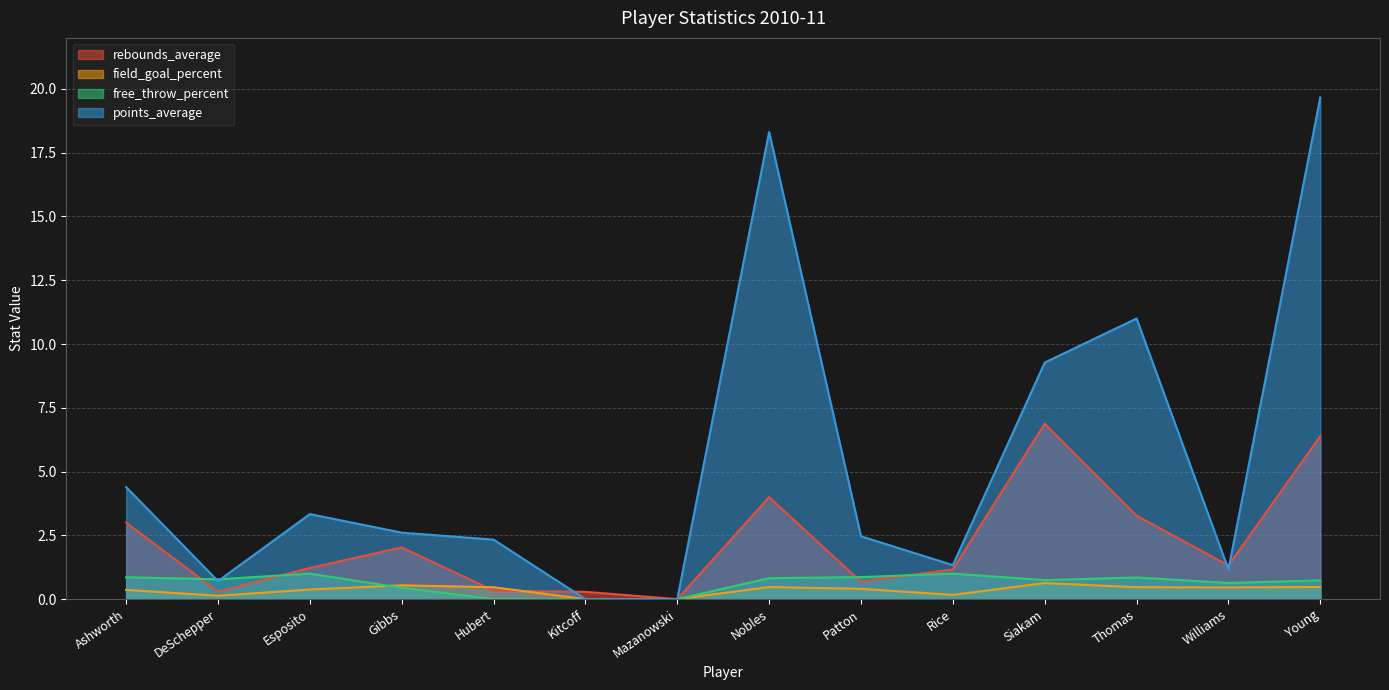

How many values in the free_throw_percent series exceed 0?

11